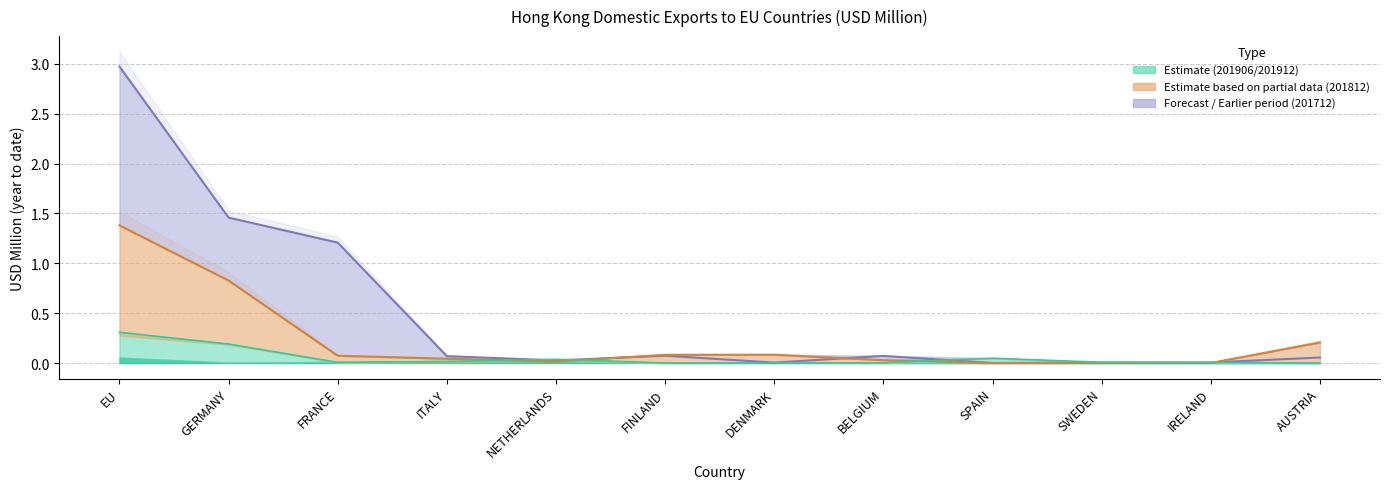

Reading right to left, list all the values displayed in this chart.

201712: AUSTRIA=0.1	IRELAND=0.0	SWEDEN=0.0	SPAIN=0.0	BELGIUM=0.1	DENMARK=0.0	FINLAND=0.1	NETHERLANDS=0.0	ITALY=0.1	FRANCE=1.2	GERMANY=1.5	EU=3.0
201812: AUSTRIA=0.2	IRELAND=0.0	SWEDEN=0.0	SPAIN=0.0	BELGIUM=0.0	DENMARK=0.1	FINLAND=0.1	NETHERLANDS=0.0	ITALY=0.0	FRANCE=0.1	GERMANY=0.8	EU=1.4
201906: AUSTRIA=0.0	IRELAND=0.0	SWEDEN=0.0	SPAIN=0.0	BELGIUM=0.0	DENMARK=0.0	FINLAND=0.0	NETHERLANDS=0.0	ITALY=0.0	FRANCE=0.0	GERMANY=0.2	EU=0.3